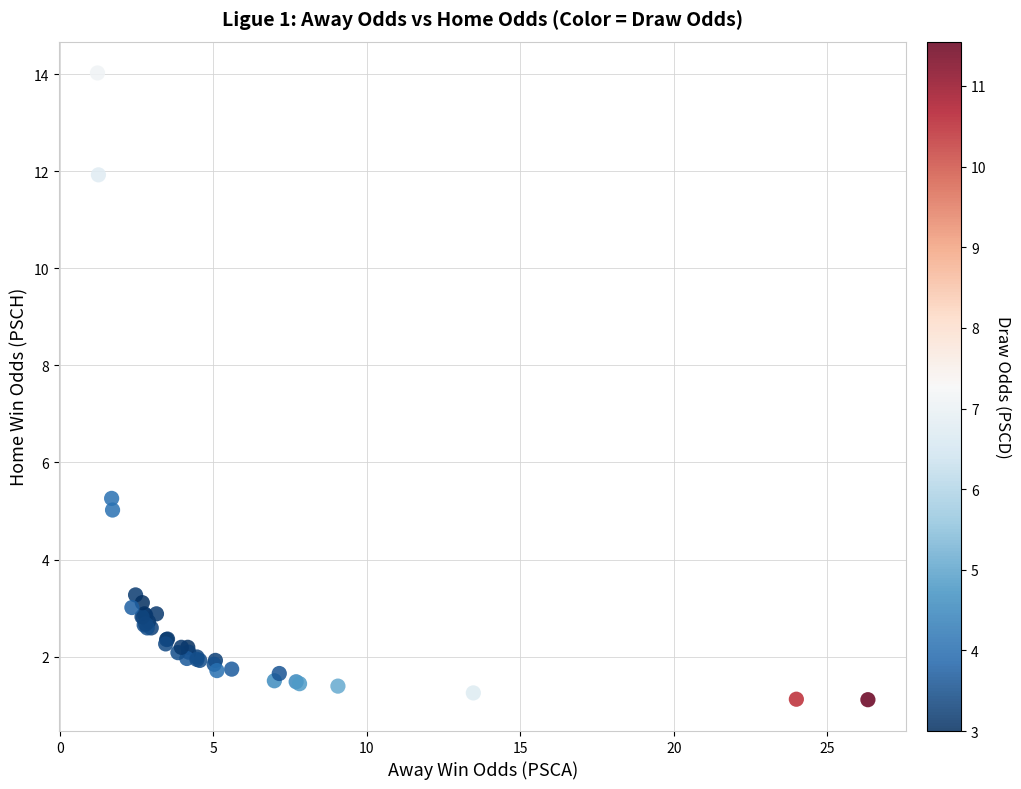

What Y value in the scatter plot is closest to 7?

5.3